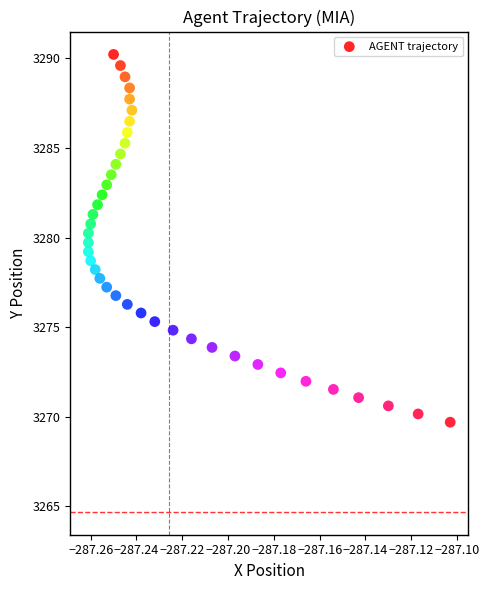

What is the range of Y values (max minus min)?

20.5